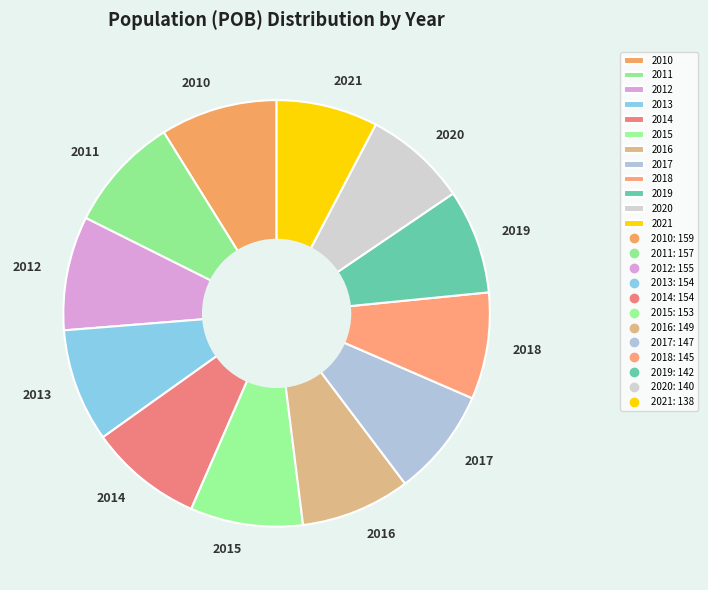

Is the sum of 2013 and 2016 greater than half?

No